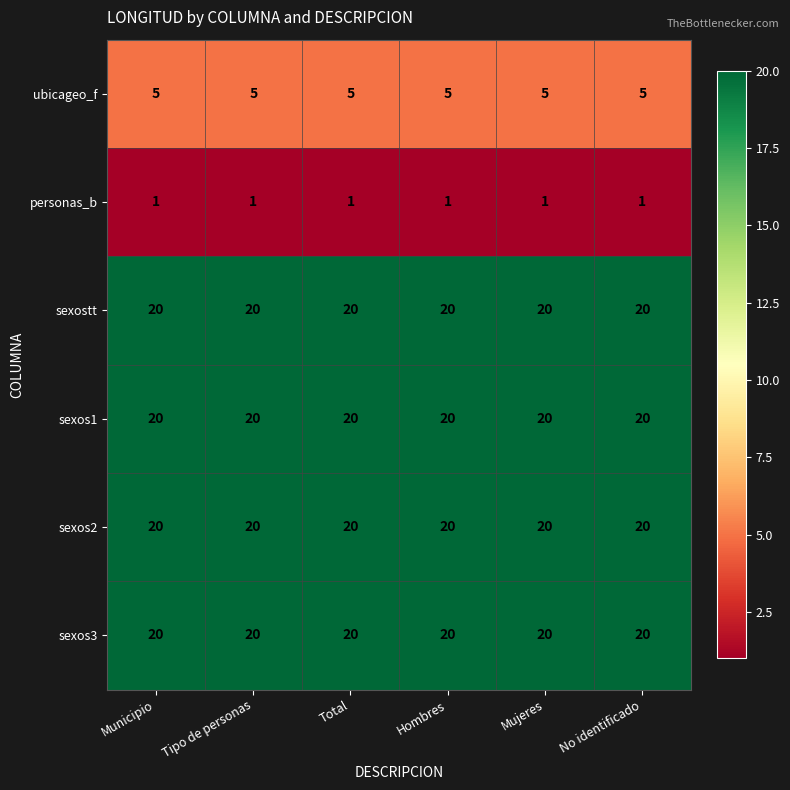

The value of sexos3 at No identificado is 4. True or false?

False